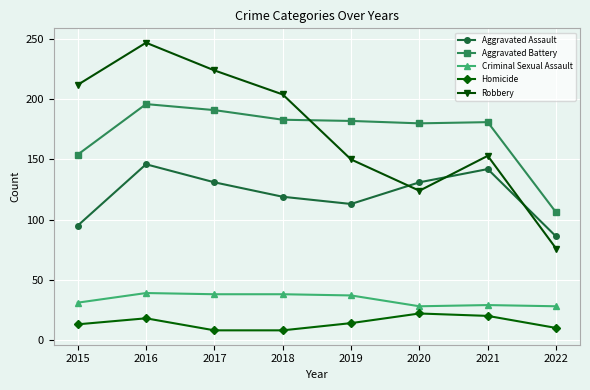

Is it true that Robbery equals 247 at 2016?

True